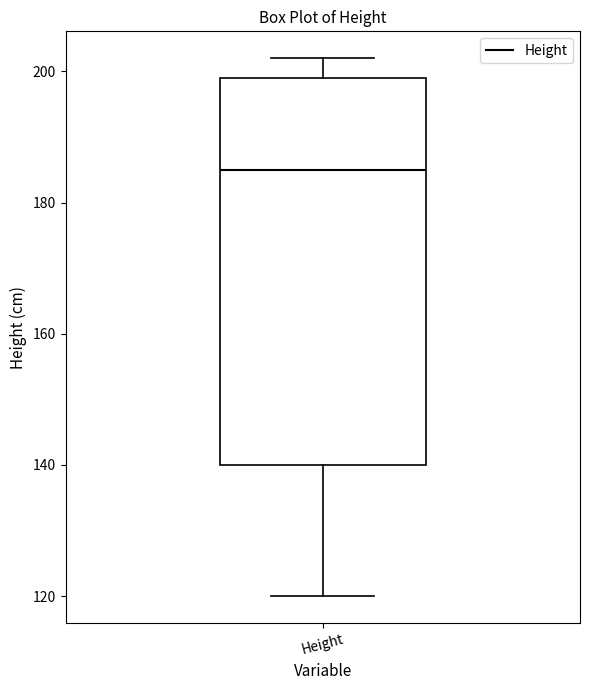

Read this box plot against the y-axis: the position of the median line, the range covered by the box, and the ends of both whiskers. The values are not printed on the chart, so give them approximately, as read against the axis.

median 186, box 140 to 200, whiskers 120 to 202